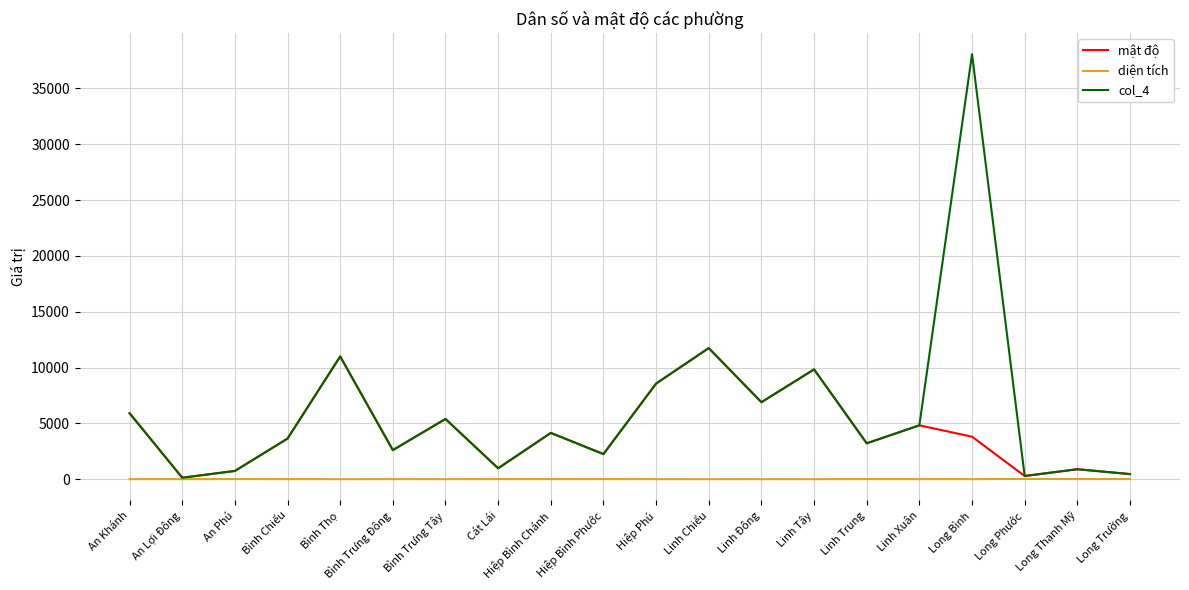

Which series has the largest range (max minus min)?

col_4